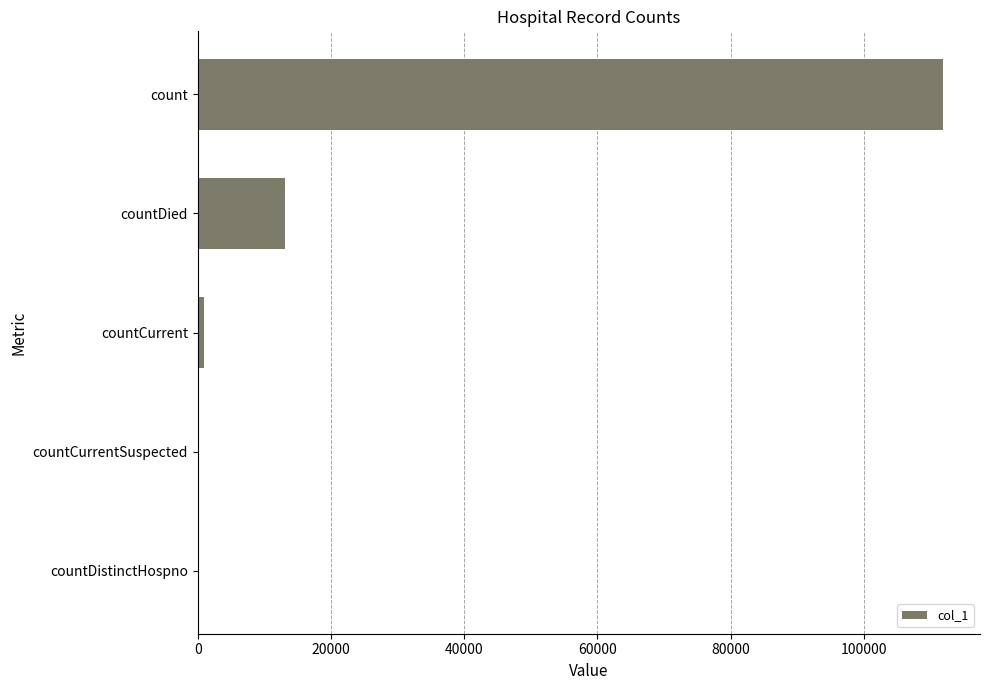

Which category has the highest value across all series?

count